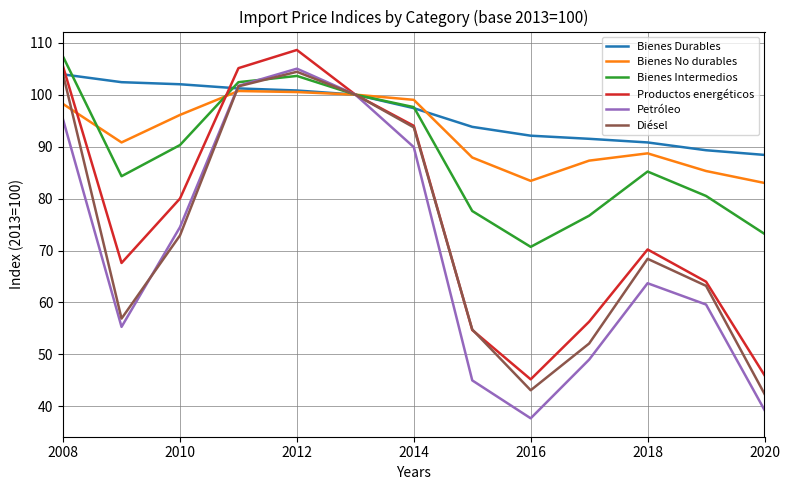

True or false: Bienes Durables has more than 2 points higher than both neighbors.

False